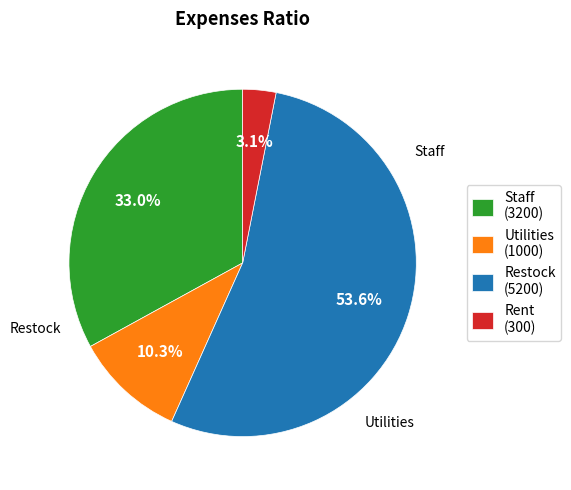

To the nearest percent, what percentage of the pie is Restock?

54%